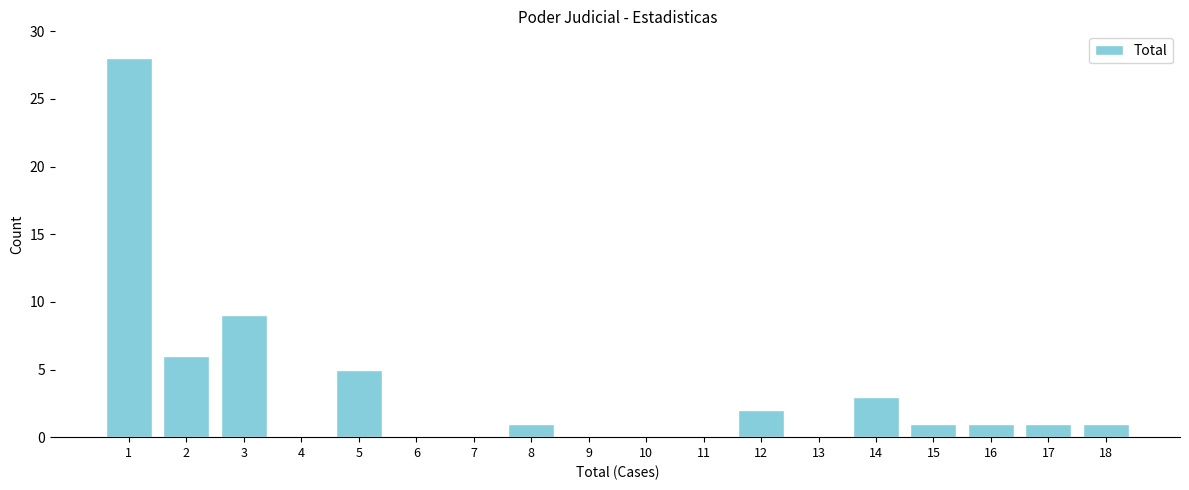

Reading left to right, extract all data points from this chart.

1=28	2=6	3=9	4=0	5=5	6=0	7=0	8=1	9=0	10=0	11=0	12=2	13=0	14=3	15=1	16=1	17=1	18=1